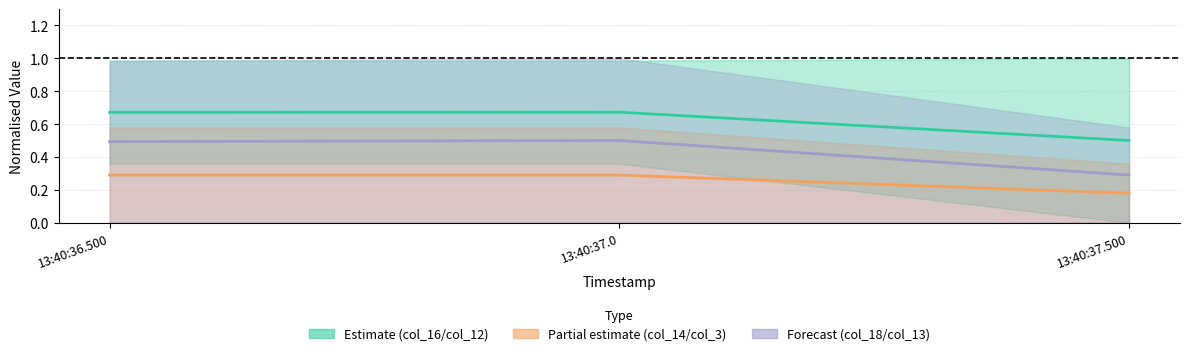

What is the total value across all series at 13:40:37.0?

1.5